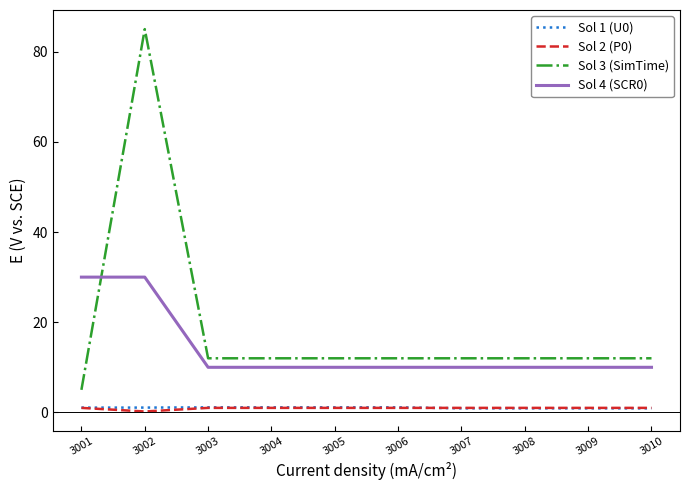

Between 3001 and 3004, which series saw the biggest shift?

Sol 4 (SCR0)